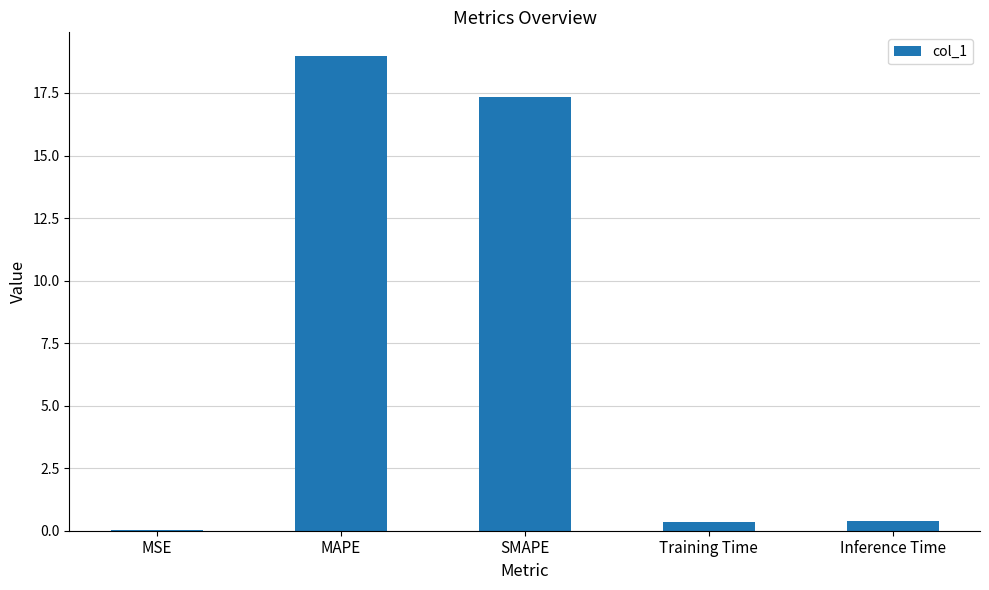

The value at Training Time is 0.4. True or false?

True